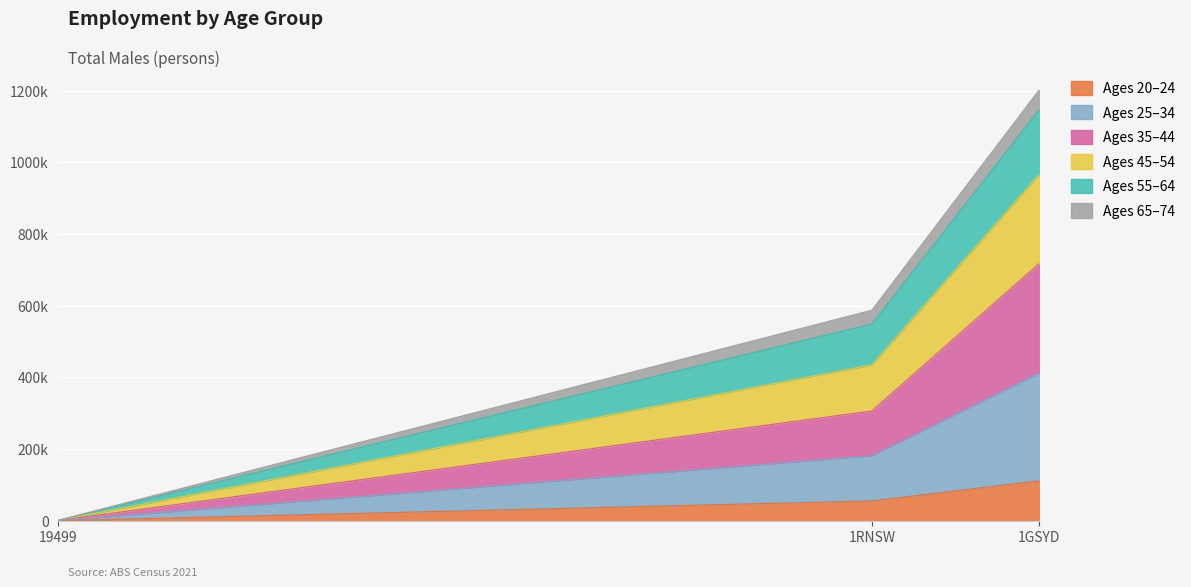

Does the chart display data point markers on the line(s)?

No